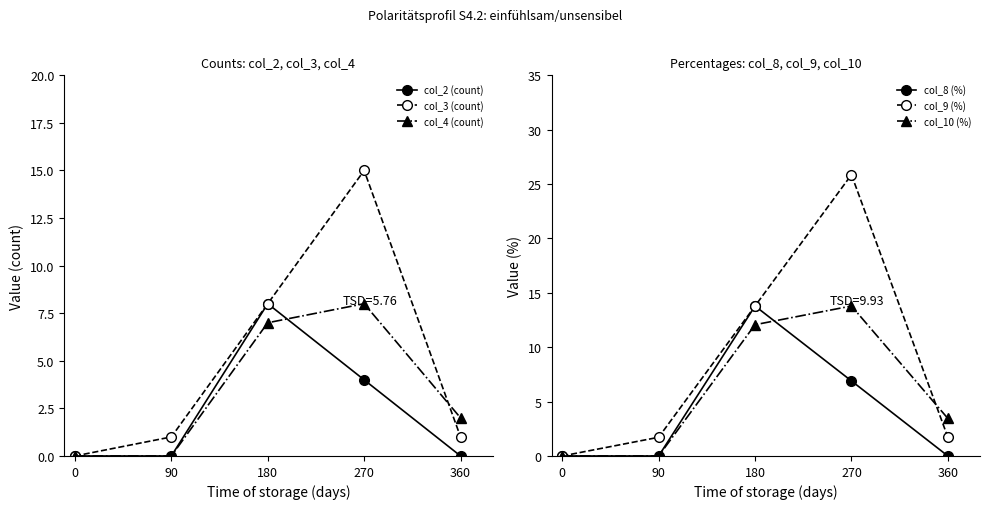

True or false: col_4 (count) and col_10 (%) cross at least once.

False